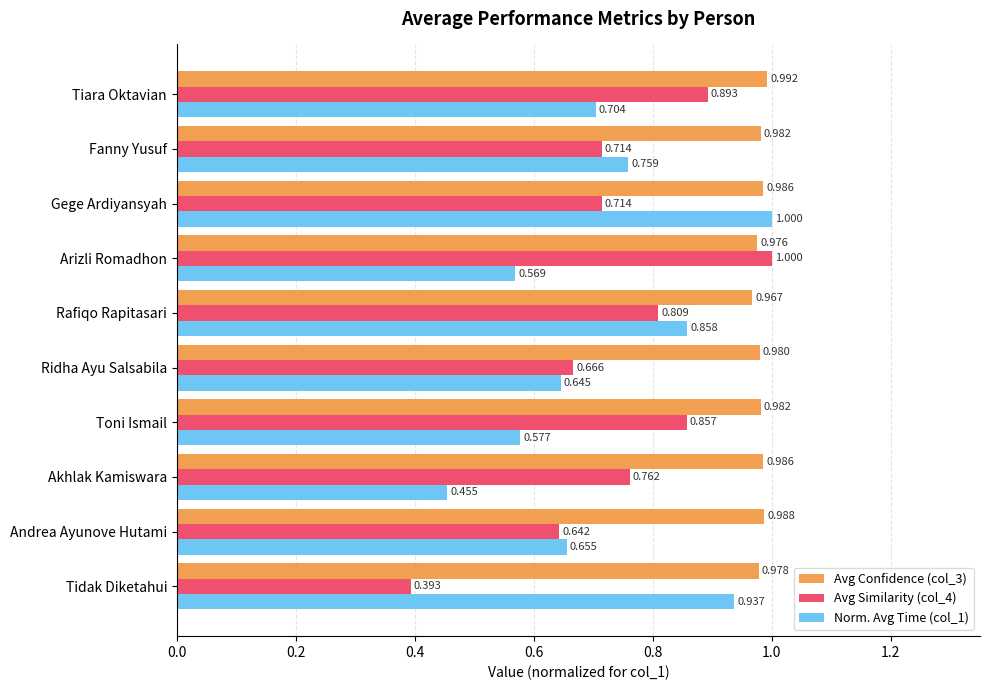

At which category does the chart reach its minimum across all series?

Tidak Diketahui